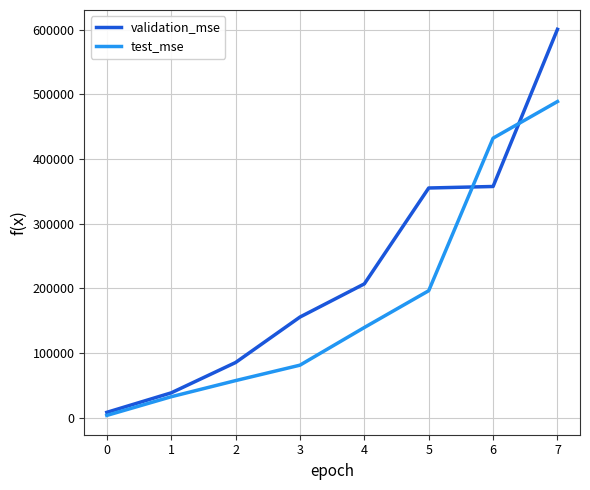

List the series in order of their peak value, lowest first.

test_mse, validation_mse